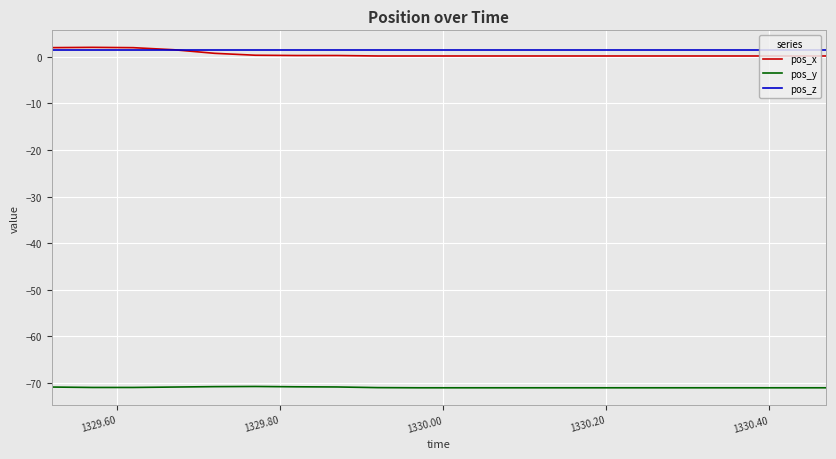

True or false: pos_z and pos_y intersect in this chart.

False